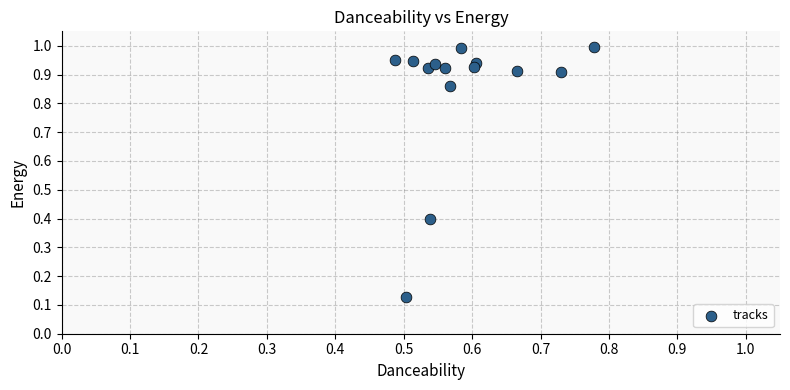

What is the range of X values (max minus min)?

0.3